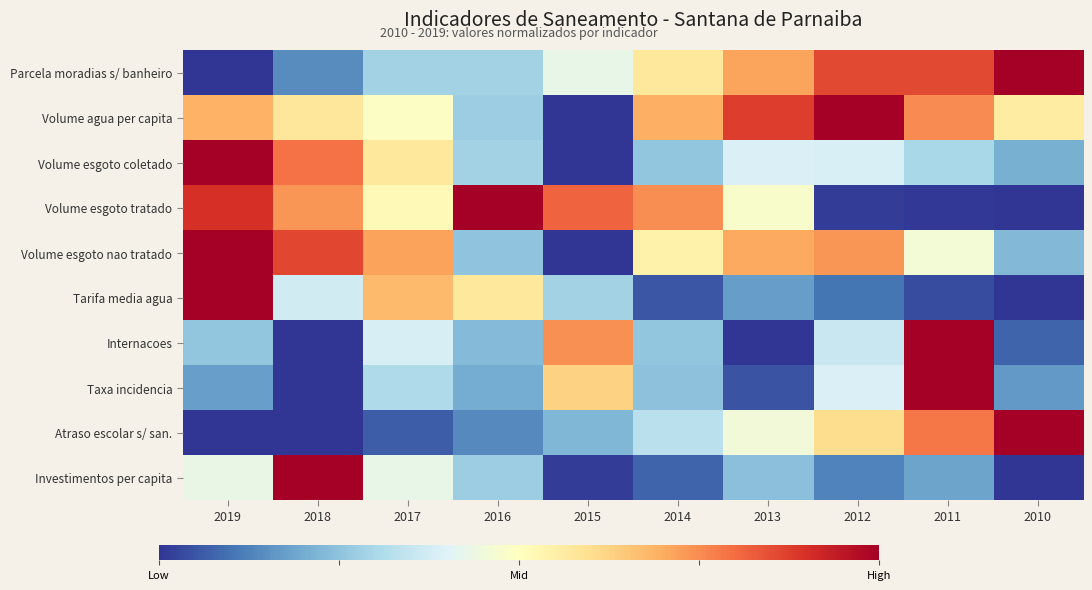

Between 2012 and 2018, which is larger?

2012